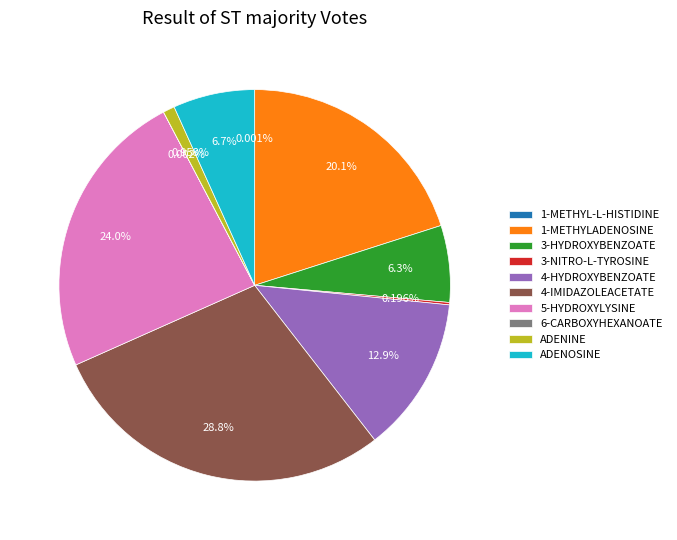

Is it true that ADENOSINE is 1% of the pie?

False